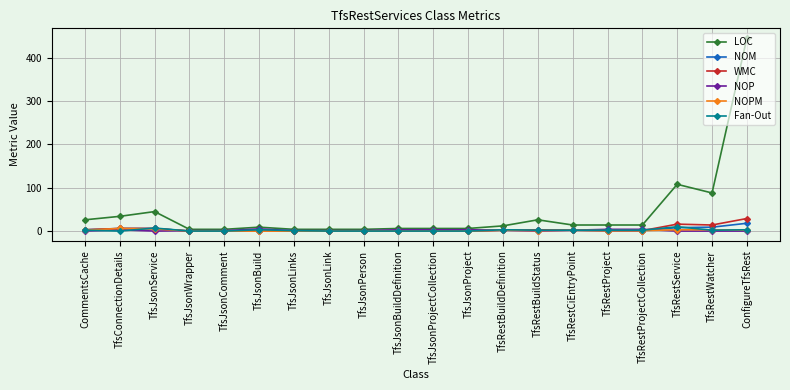

Which series has the largest range (max minus min)?

LOC